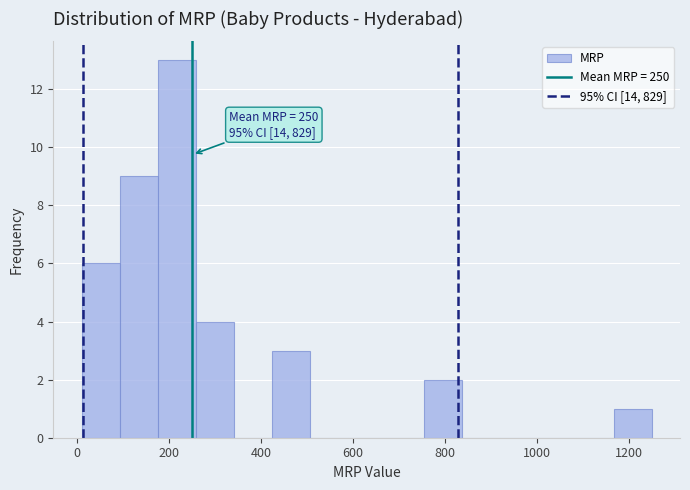

Which range on the x-axis has the tallest bar?

180 to 260